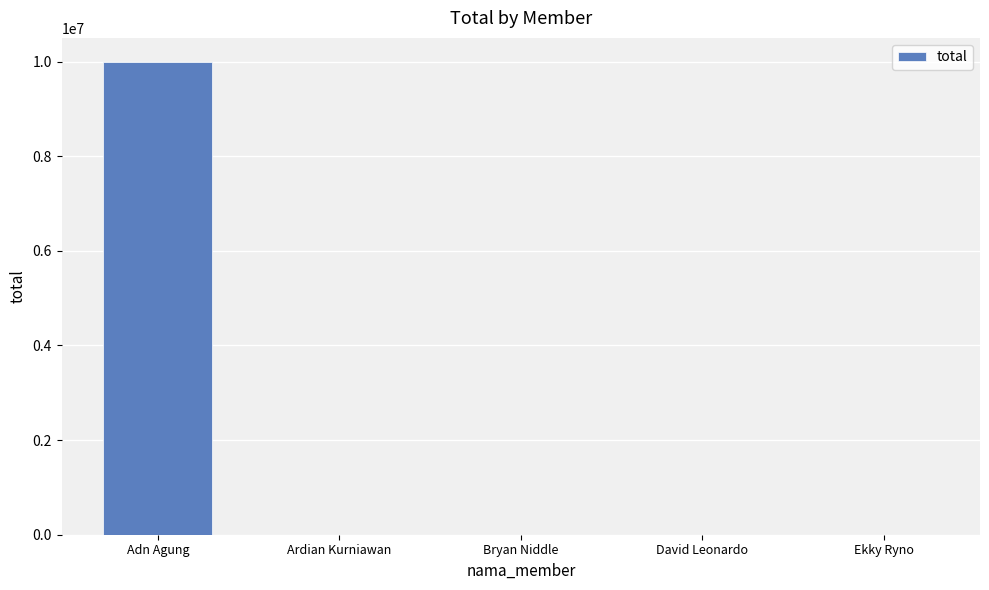

Reading left to right, transcribe all the data shown in this chart.

Adn Agung=10000000	Ardian Kurniawan=0	Bryan Niddle=0	David Leonardo=0	Ekky Ryno=0